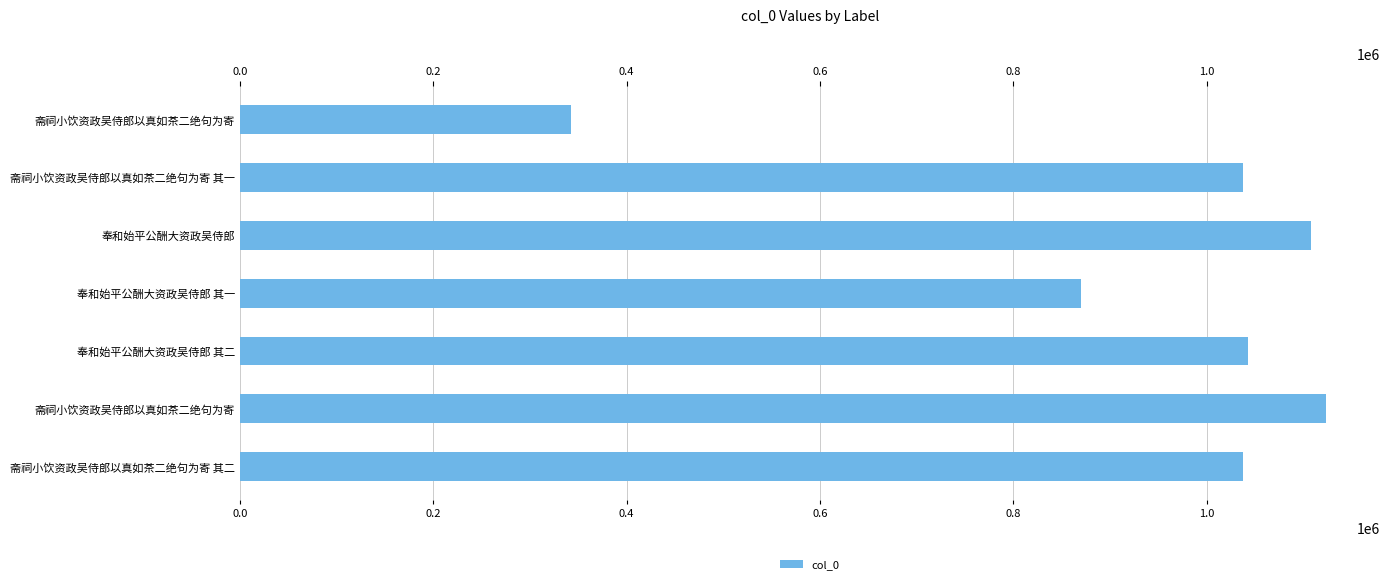

What is the maximum value shown in the chart?

1123020